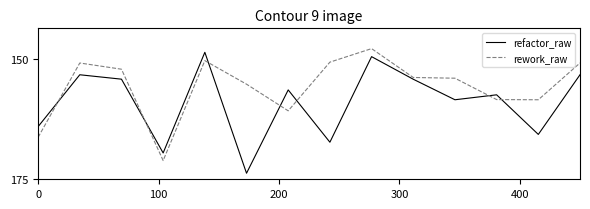

Which series ends up on top after the final intersection of refactor_raw and rework_raw?

refactor_raw